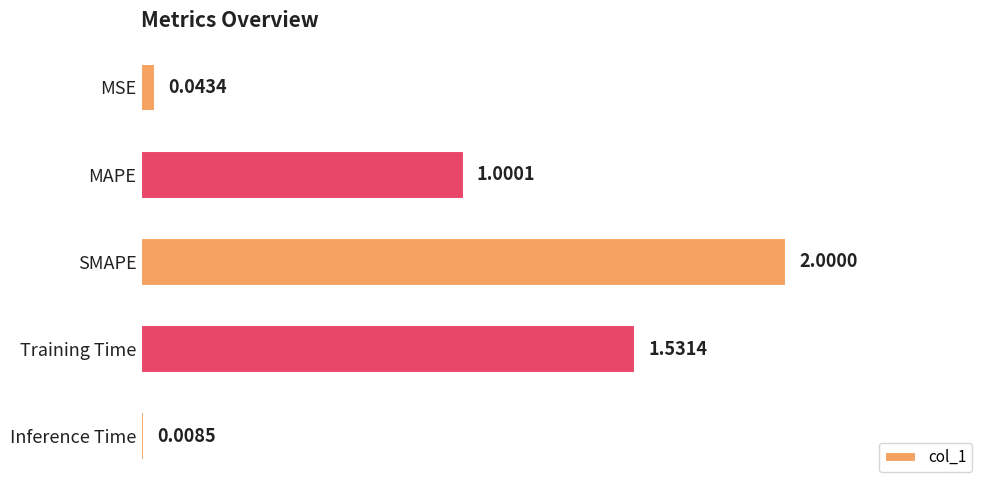

List the labels in order of value, largest first.

SMAPE, Training Time, MAPE, MSE, Inference Time